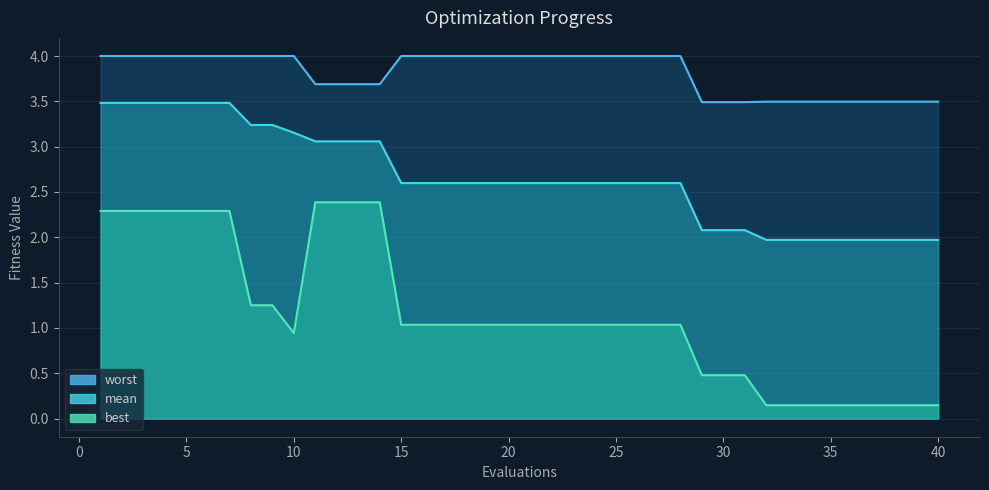

The value of mean at 17 is 0.9. True or false?

False